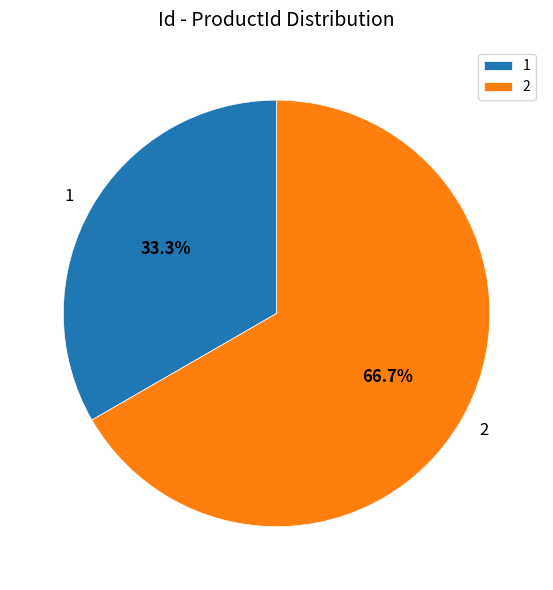

Which category has the smallest portion of the pie?

1